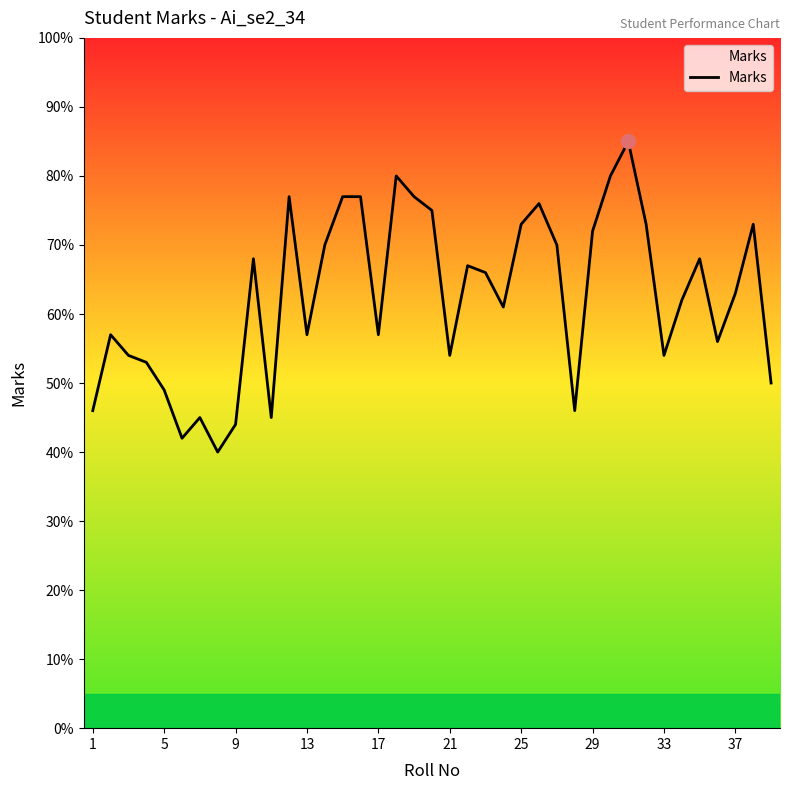

How many interior local valleys (lower than both neighbors) does the data have?

10